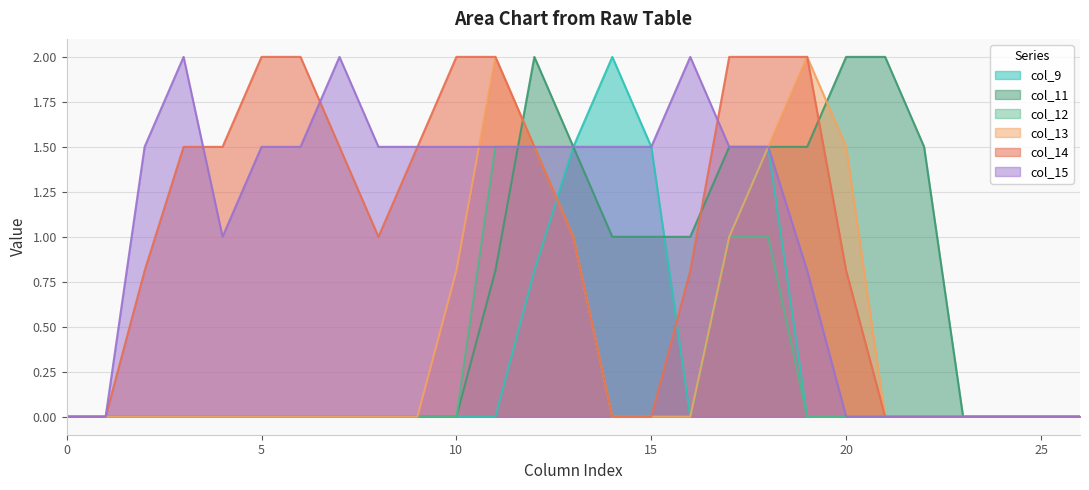

How many data points does each series have?

27